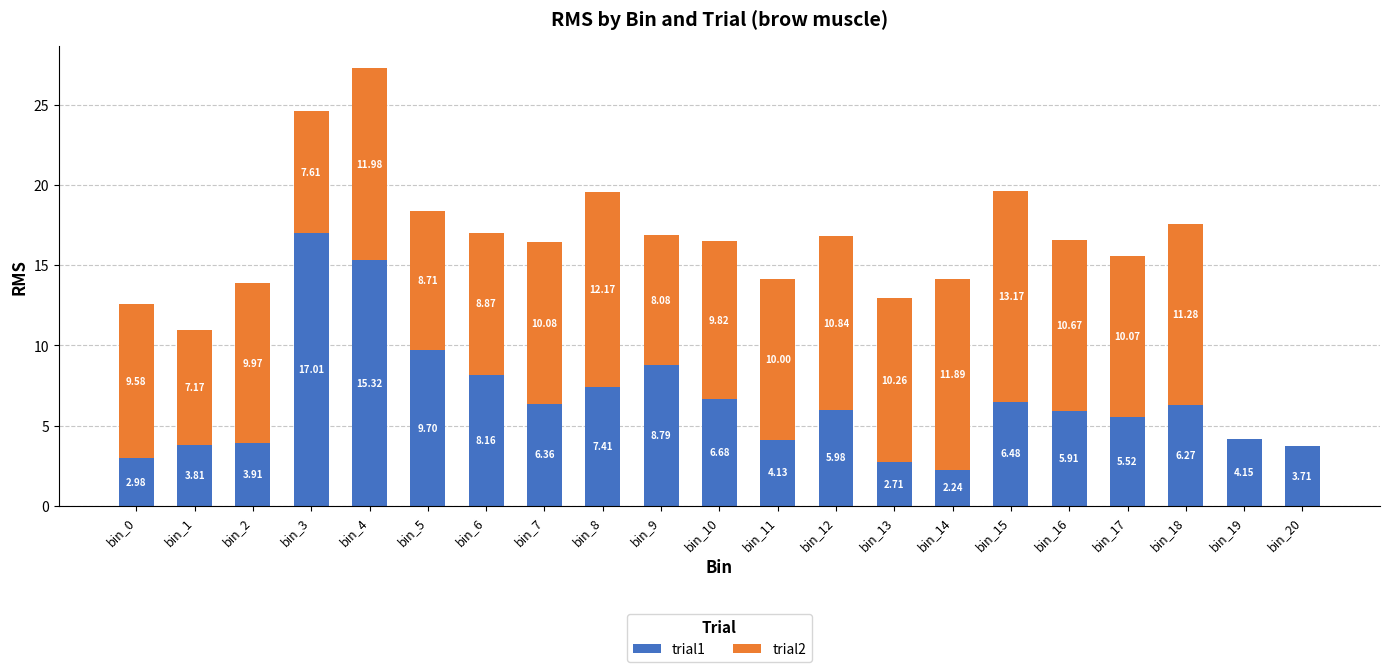

What is the sum of all trial1 values?

137.2